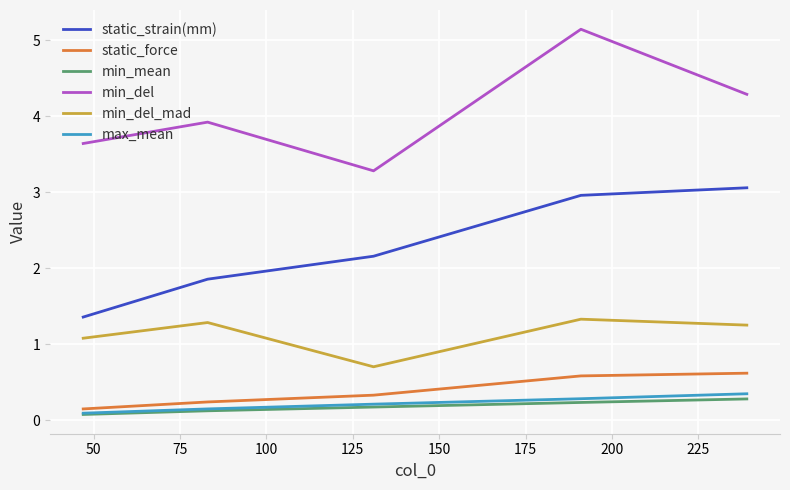

What is the maximum value for max_mean?

0.3